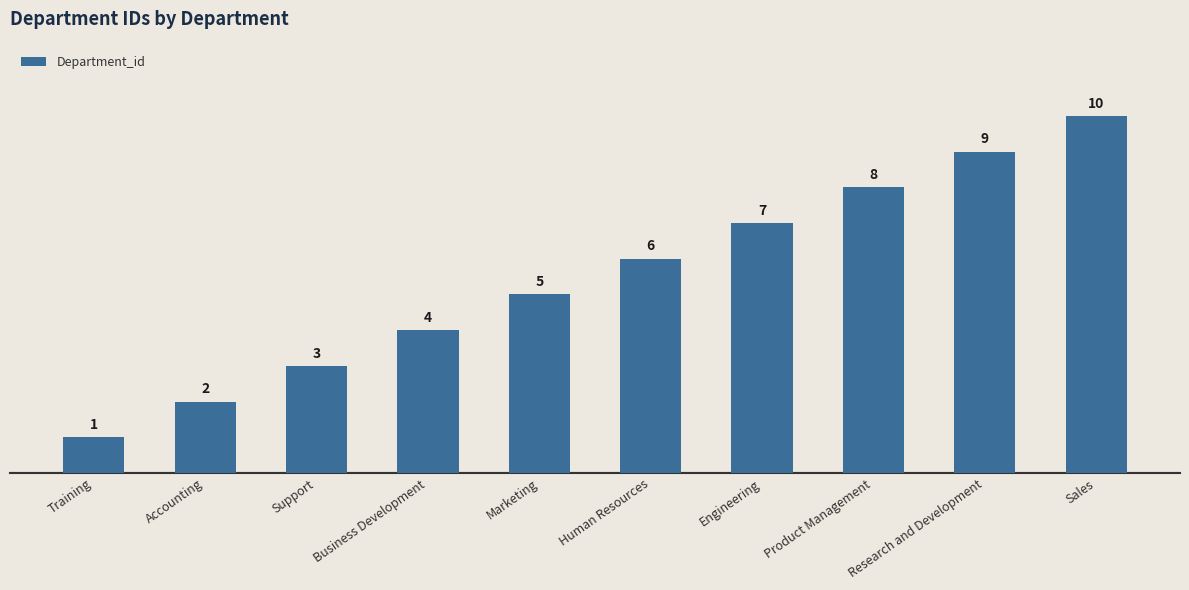

Reading left to right, extract all data points from this chart.

1	2	3	4	5	6	7	8	9	10